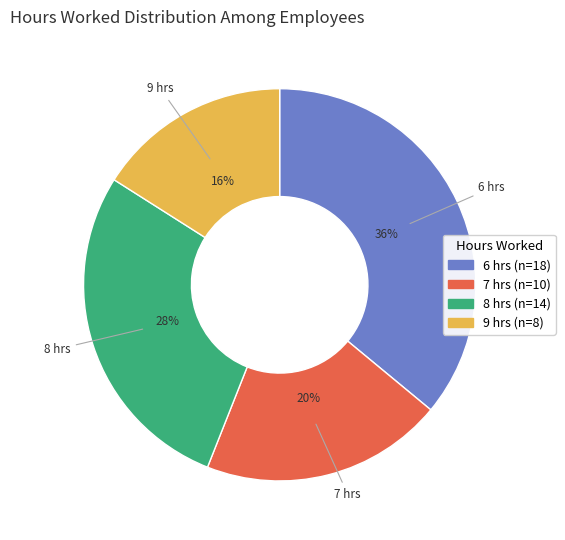

Between 7 and 9, which is larger?

7